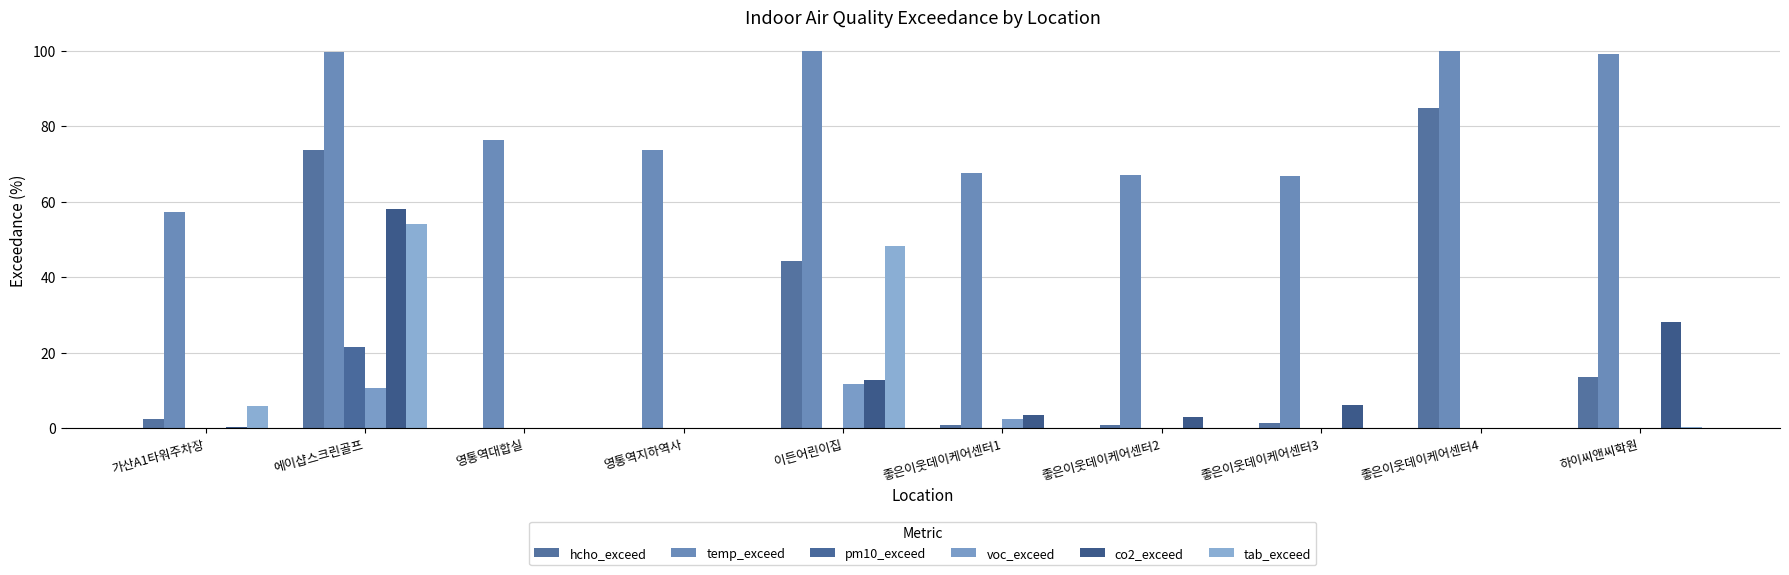

Are the bars grouped side by side (vs. stacked)?

Yes